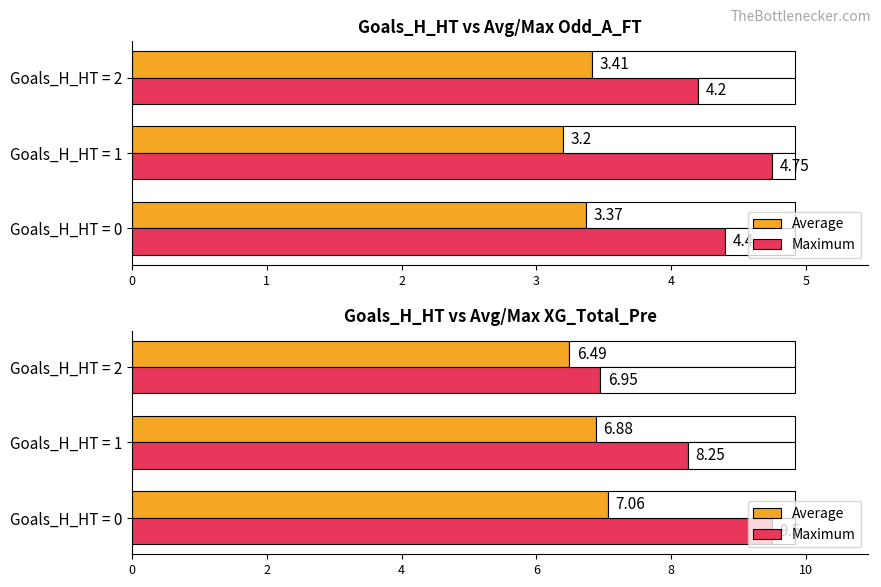

Which series has the largest range (max minus min)?

Maximum